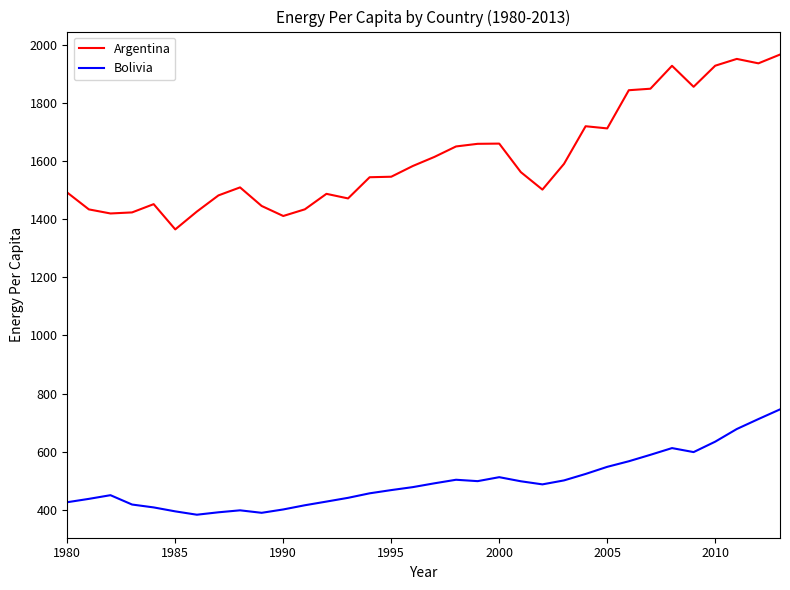

True or false: Argentina and Bolivia intersect in this chart.

False